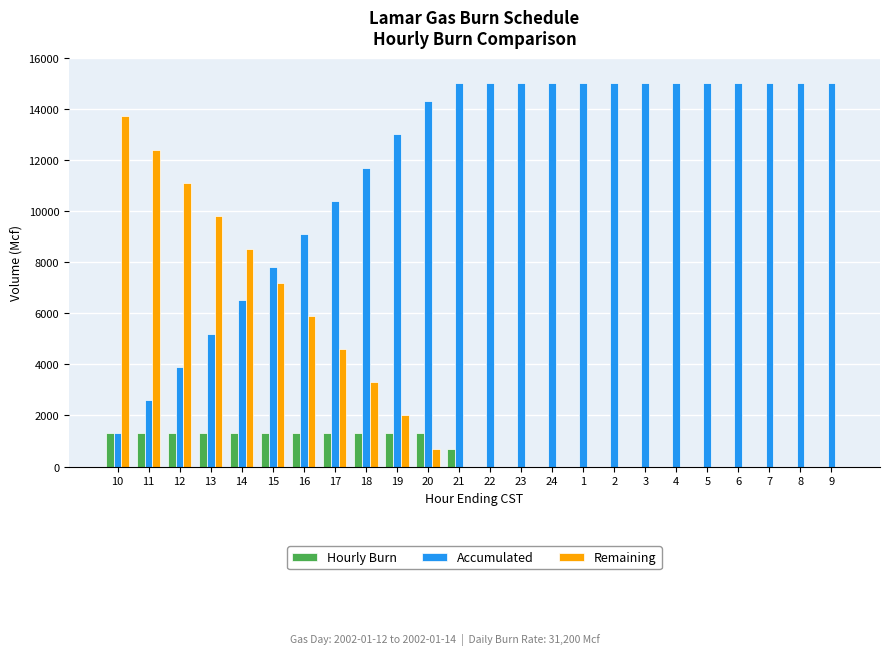

What is the sum of all Accumulated values?

280800